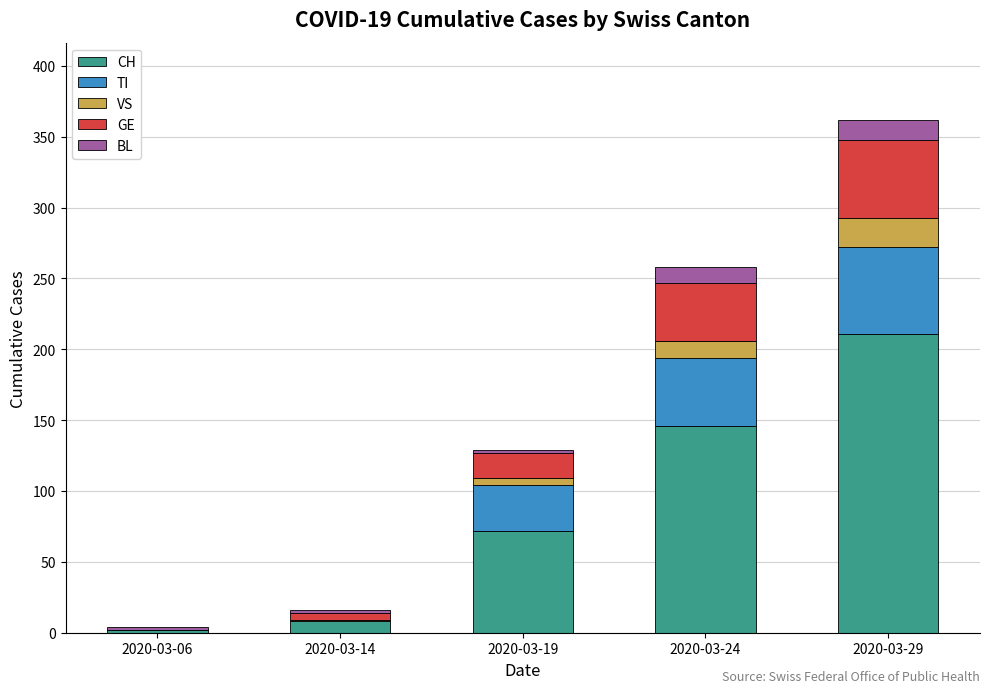

Reading left to right, transcribe the values for CH.

2020-03-06=2	2020-03-14=8	2020-03-19=72	2020-03-24=146	2020-03-29=211